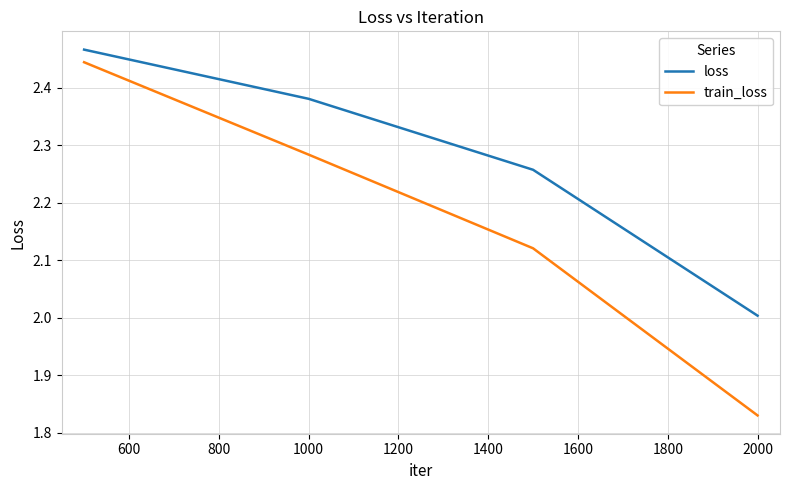

What is the difference between the second highest and second lowest values in the loss series?

0.1